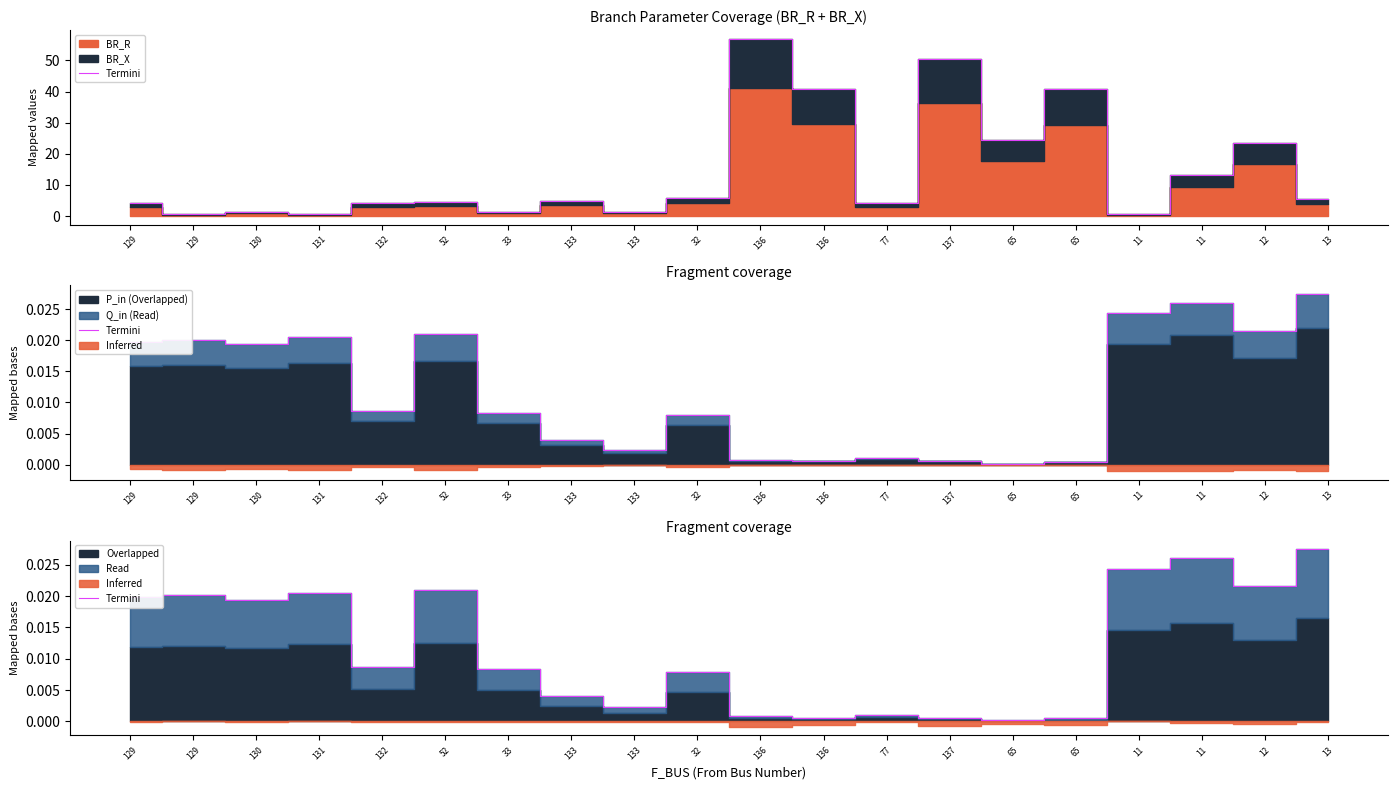

True or false: there are more than 0 points higher than both neighbors.

True